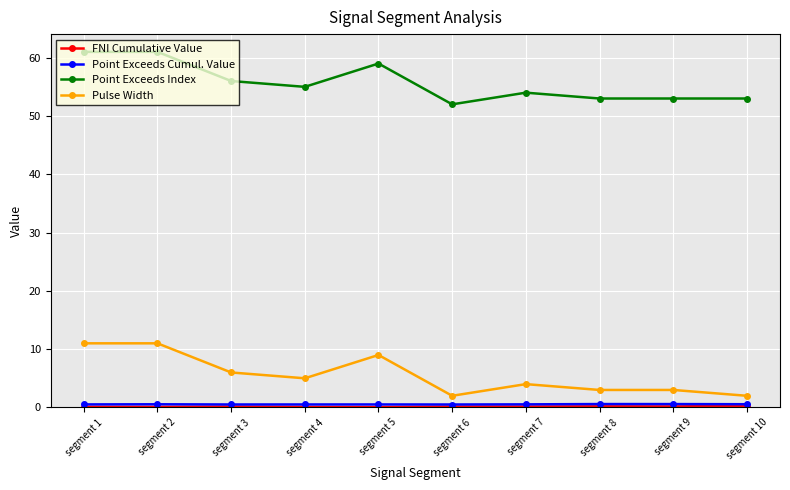

How many data points does each series have?

10